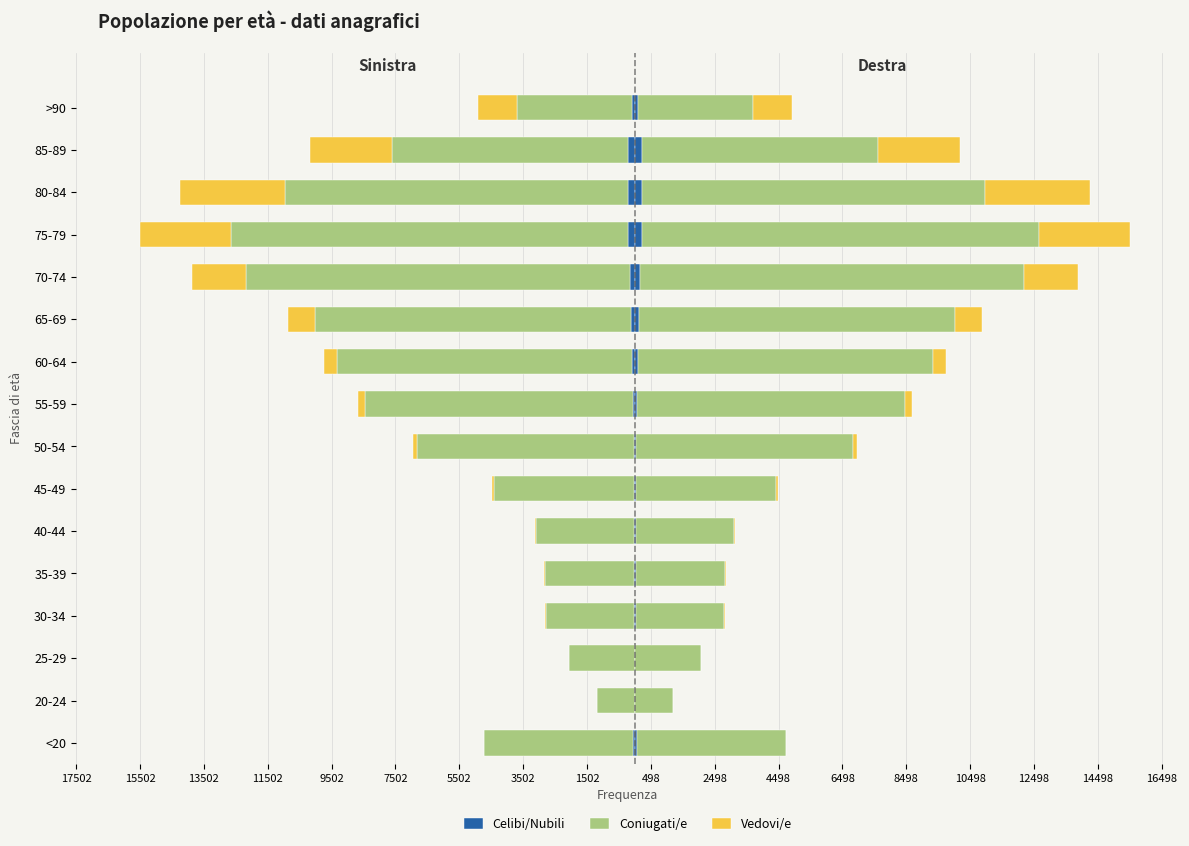

What are all the series names shown in the legend?

Celibi/Nubili, Coniugati/e, Vedovi/e